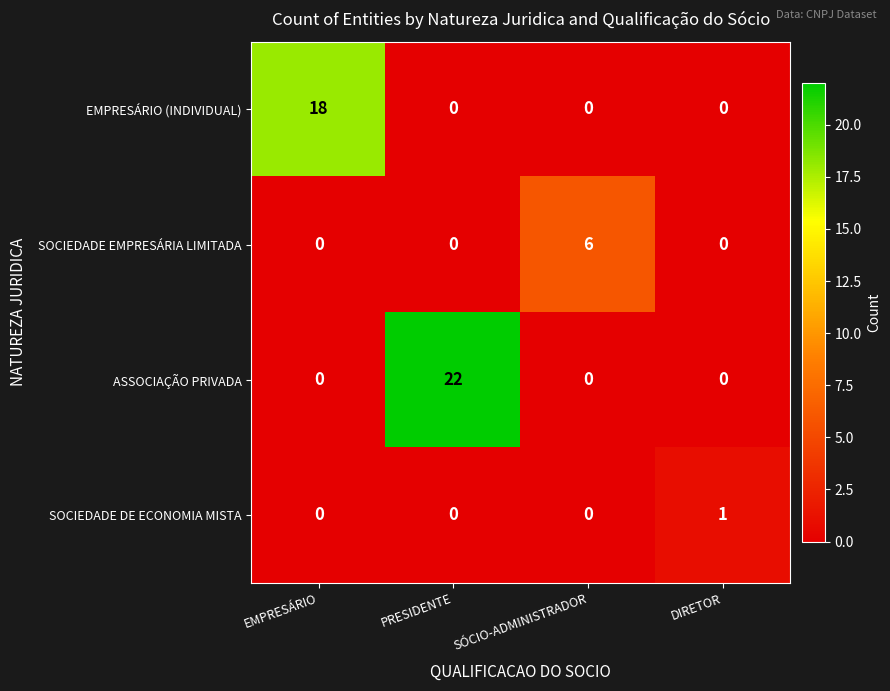

The value of SOCIEDADE DE ECONOMIA MISTA at PRESIDENTE is 0. True or false?

True